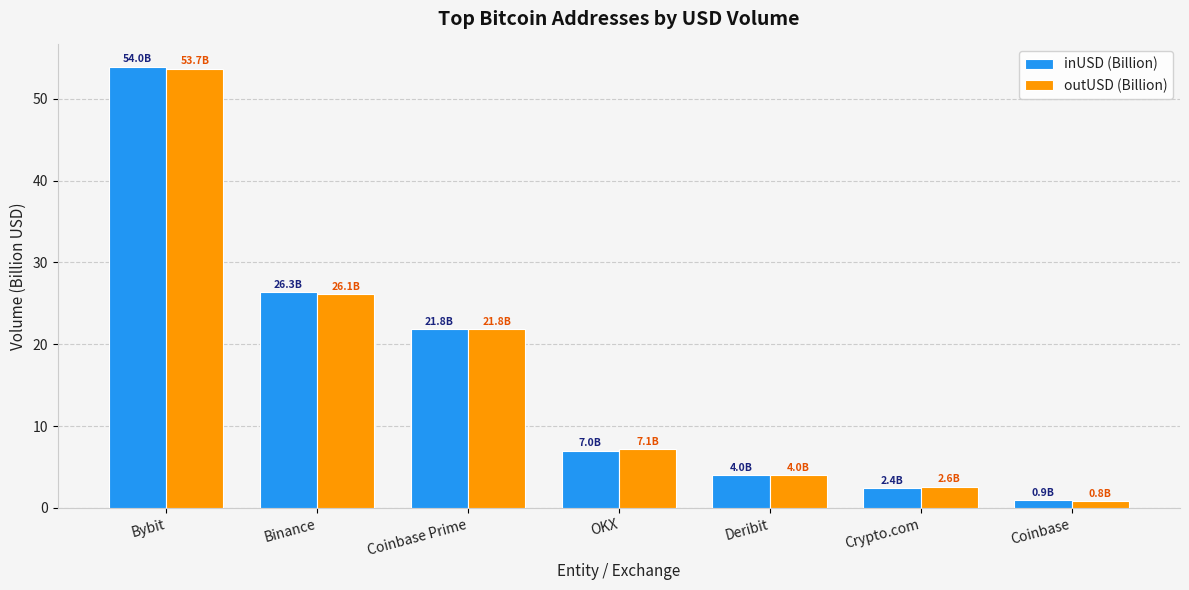

What is the minimum value shown in the chart?

0.8